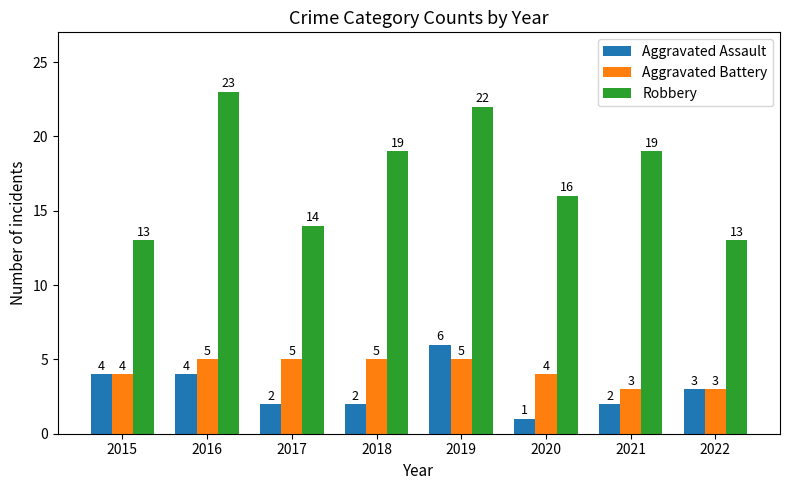

The value of Robbery at 2022 is 20. True or false?

False